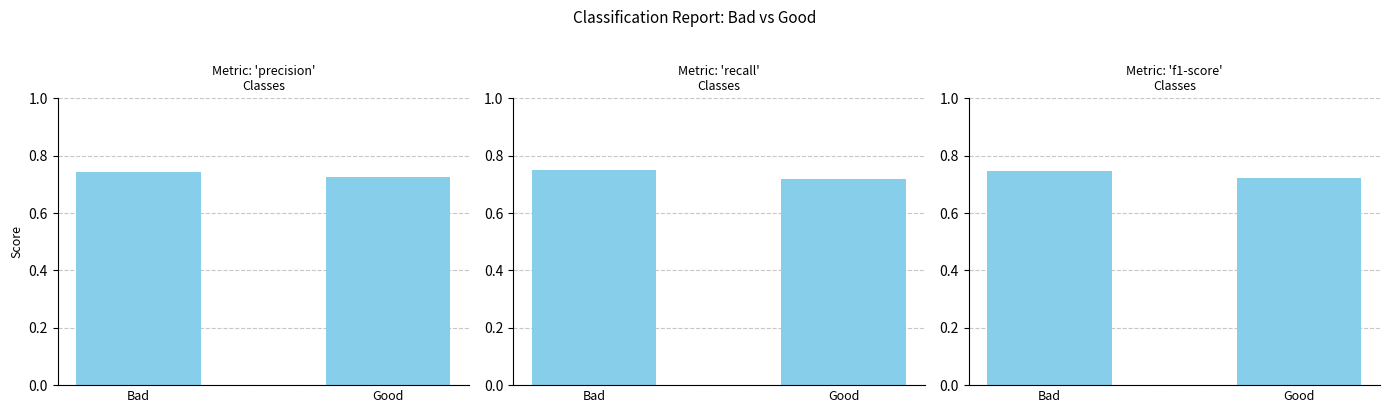

Rank the categories by f1-score value from lowest to highest.

Good, Bad